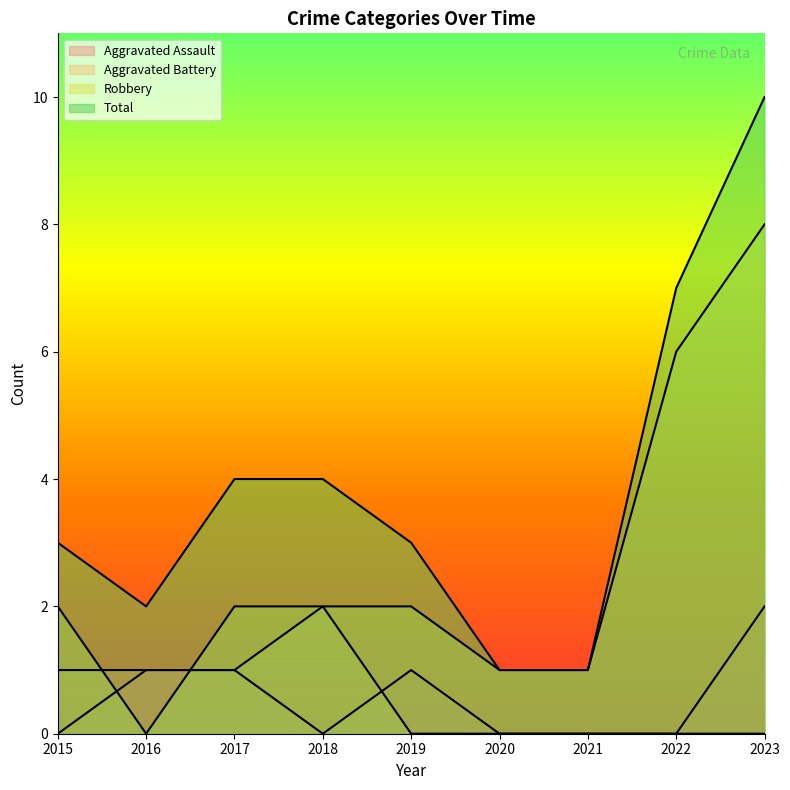

What is the value of the Aggravated Assault point at the 2nd from the left?

1